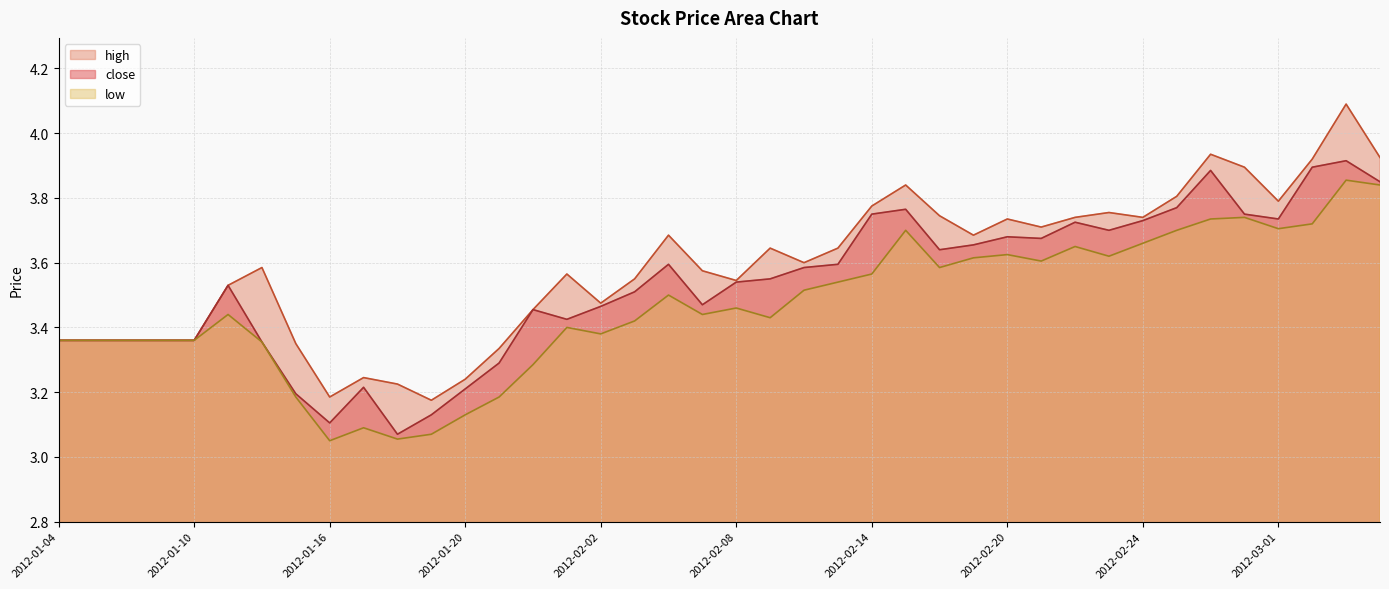

What is the difference between the highest and lowest values at 2012-01-30?

0.1